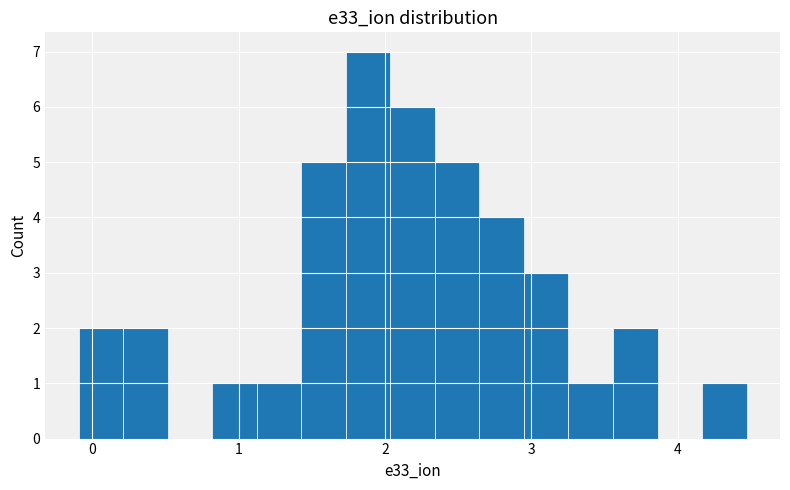

Read against the x-axis, roughly where is the centre of the tallest bar?

1.9